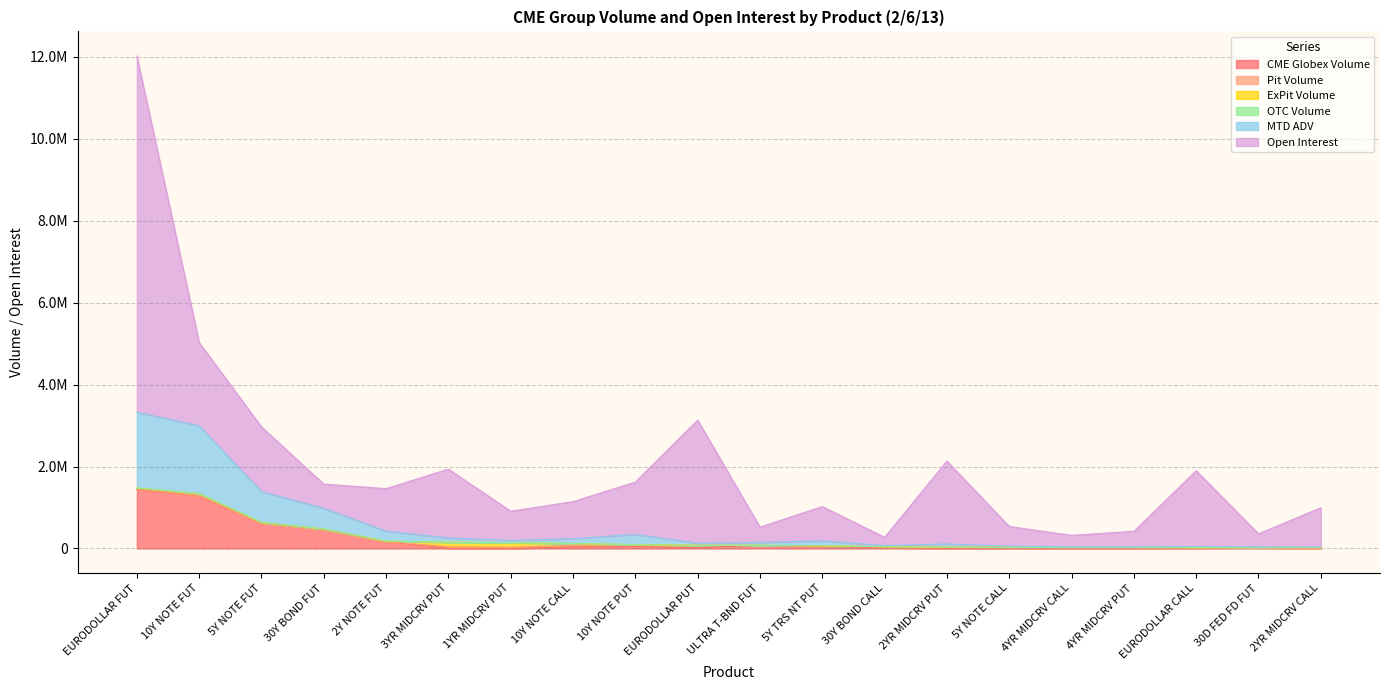

True or false: Open Interest and ExPit Volume intersect in this chart.

False